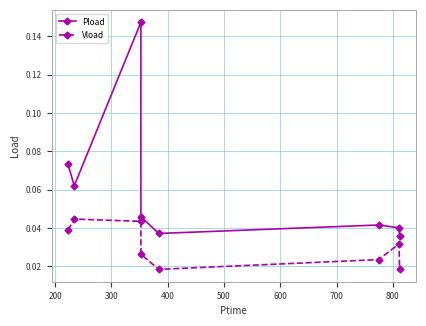

True or false: Vload has more than 1 points higher than both neighbors.

True